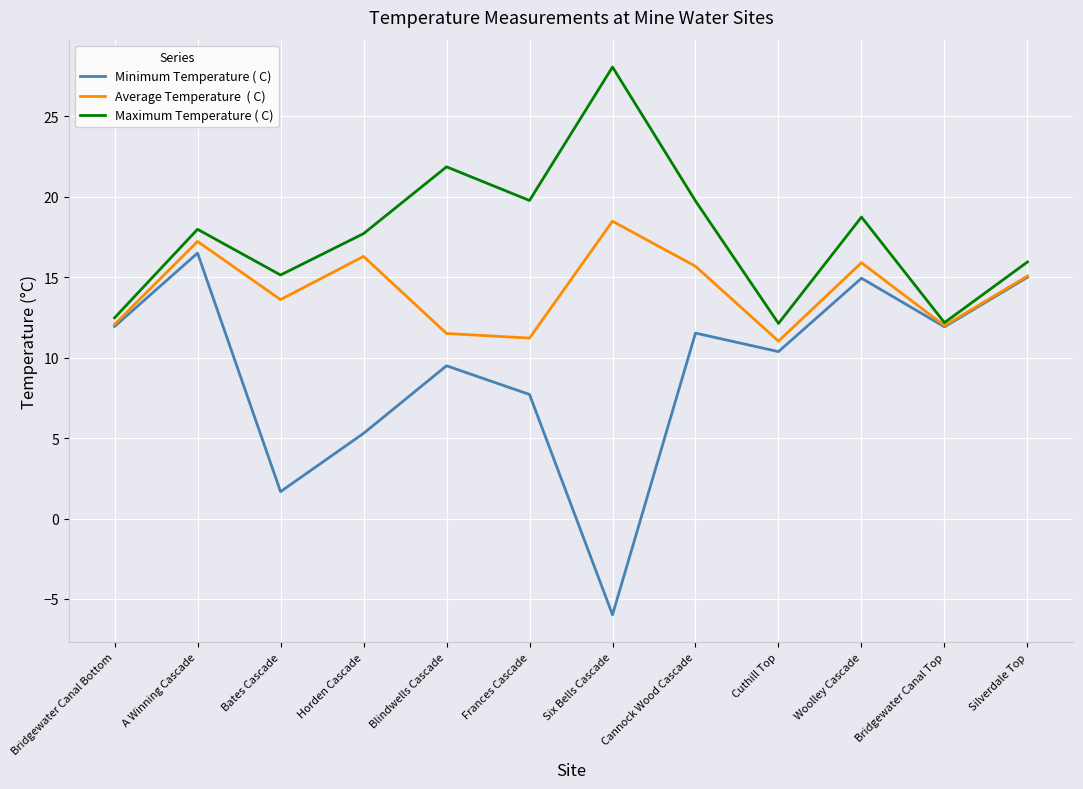

What is the greatest value displayed?

28.1